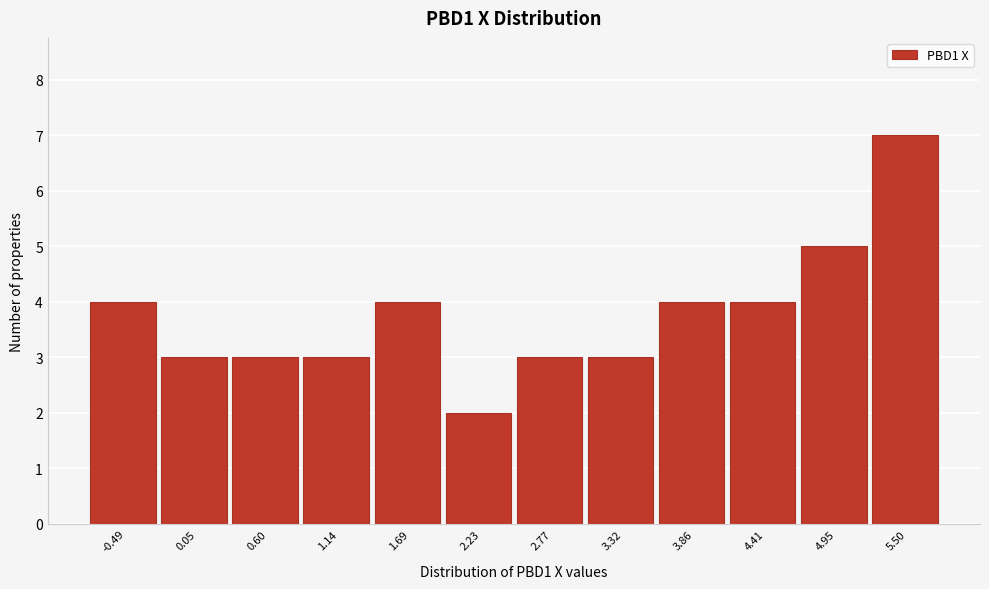

Reading left to right, what are all the values shown in this chart?

-0.49=4	0.05=3	0.60=3	1.14=3	1.69=4	2.23=2	2.77=3	3.32=3	3.86=4	4.41=4	4.95=5	5.50=7